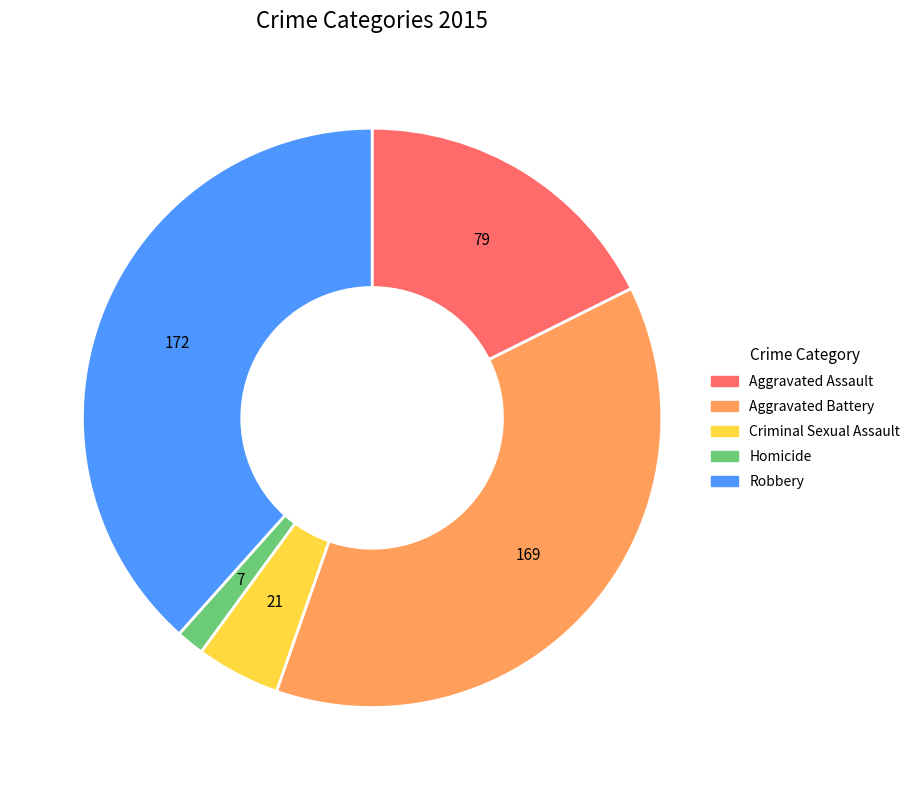

Rank the categories by value from lowest to highest.

Homicide, Criminal Sexual Assault, Aggravated Assault, Aggravated Battery, Robbery